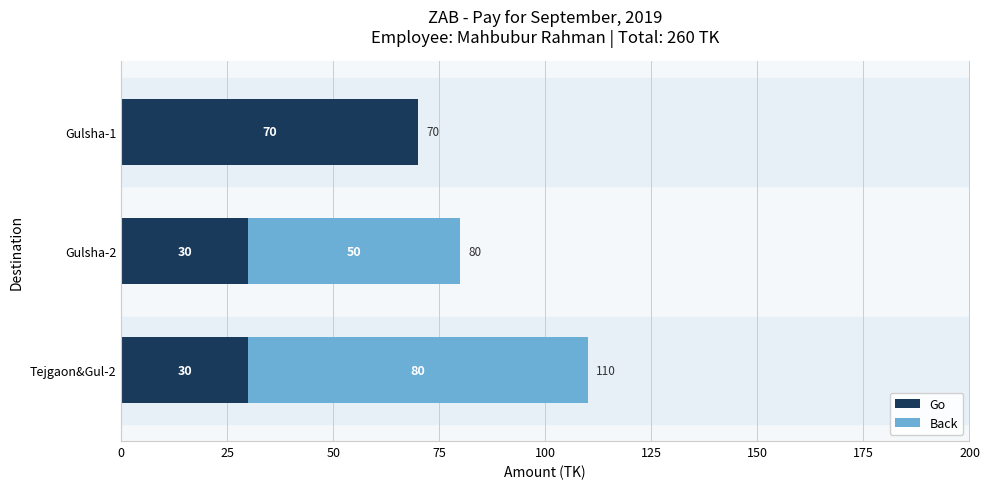

What is the maximum value for Go?

70